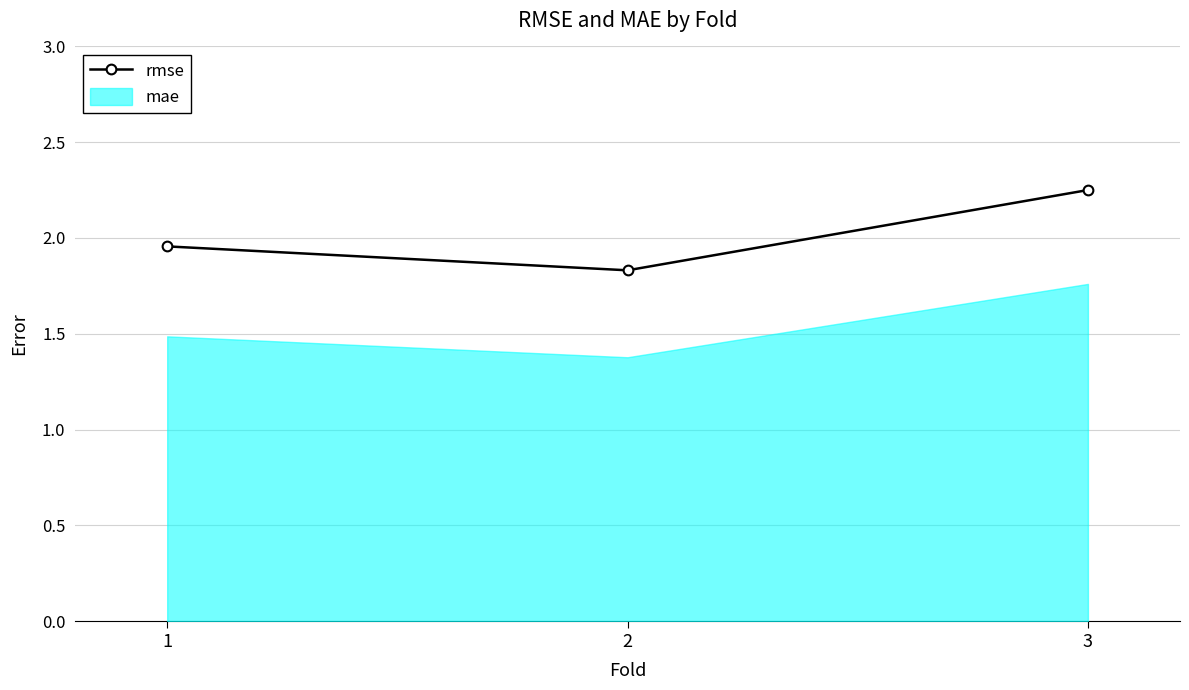

List the series in order of their overall mean, highest first.

rmse, mae